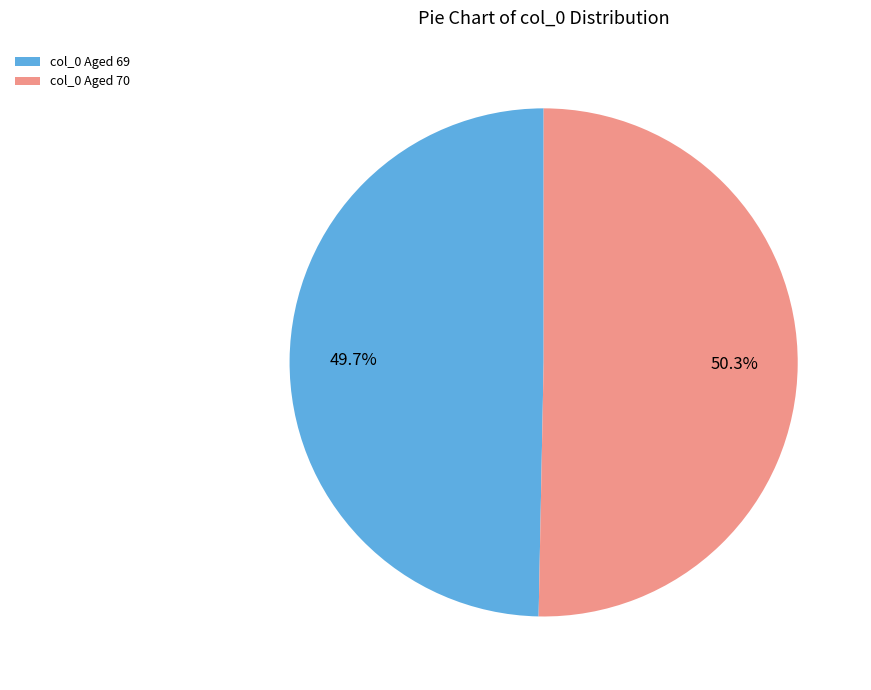

How much of the chart is everything except col_0 Aged 69?

50.3%